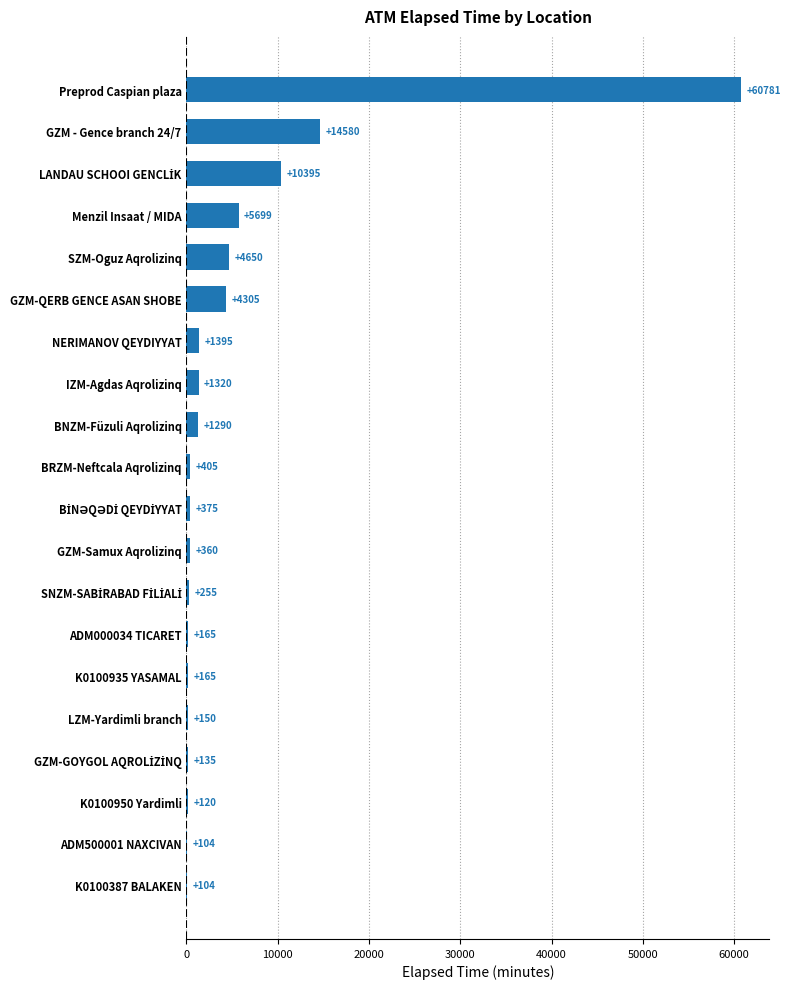

Approximately how many times larger is the value at IZM-Agdas Aqrolizinq compared to K0100935 YASAMAL?

8.0